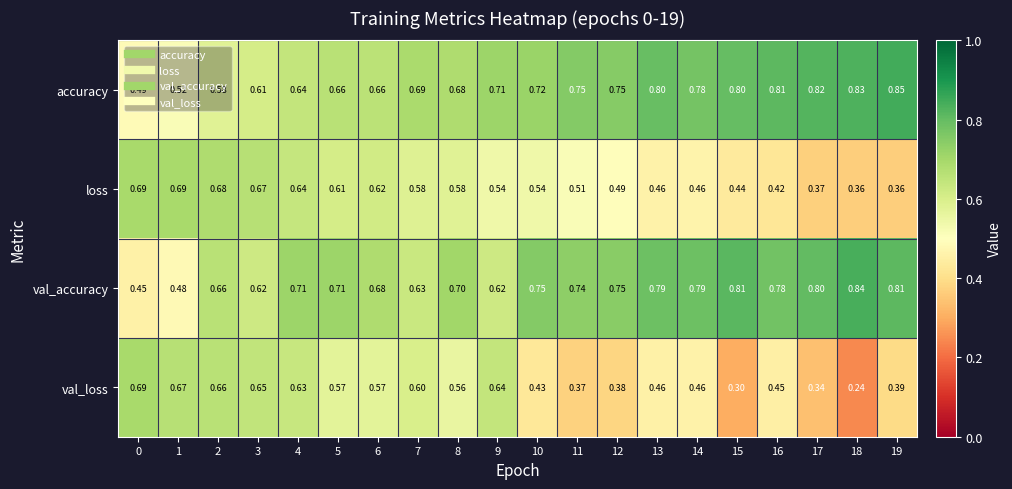

Which series changed the most between 14 and 19?

loss